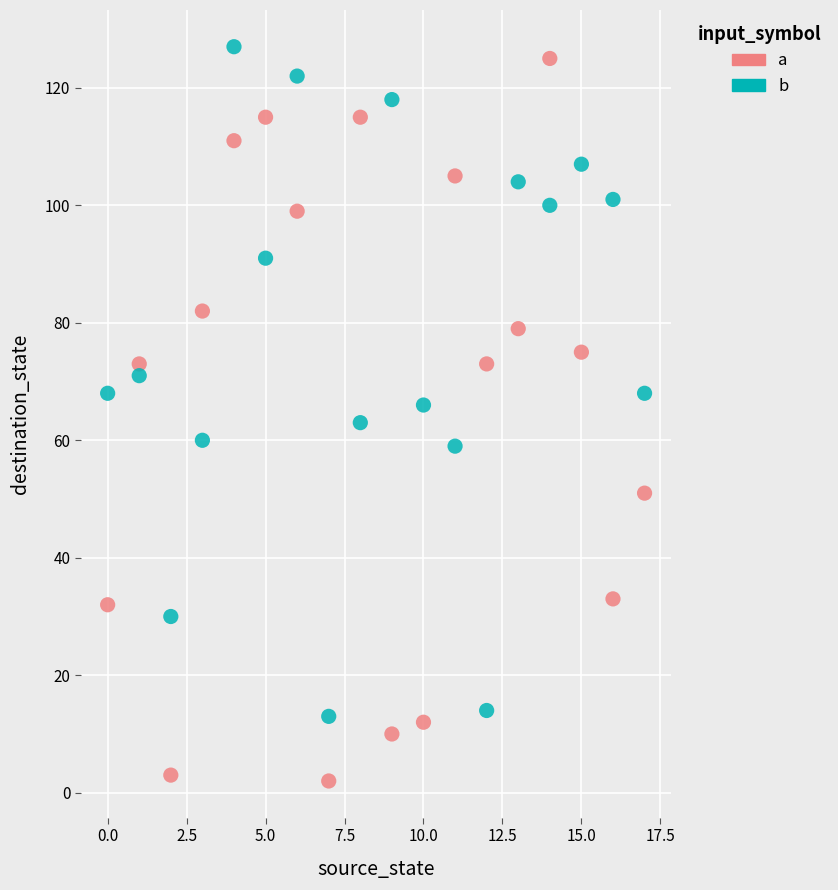

Which series contains the highest Y value?

b